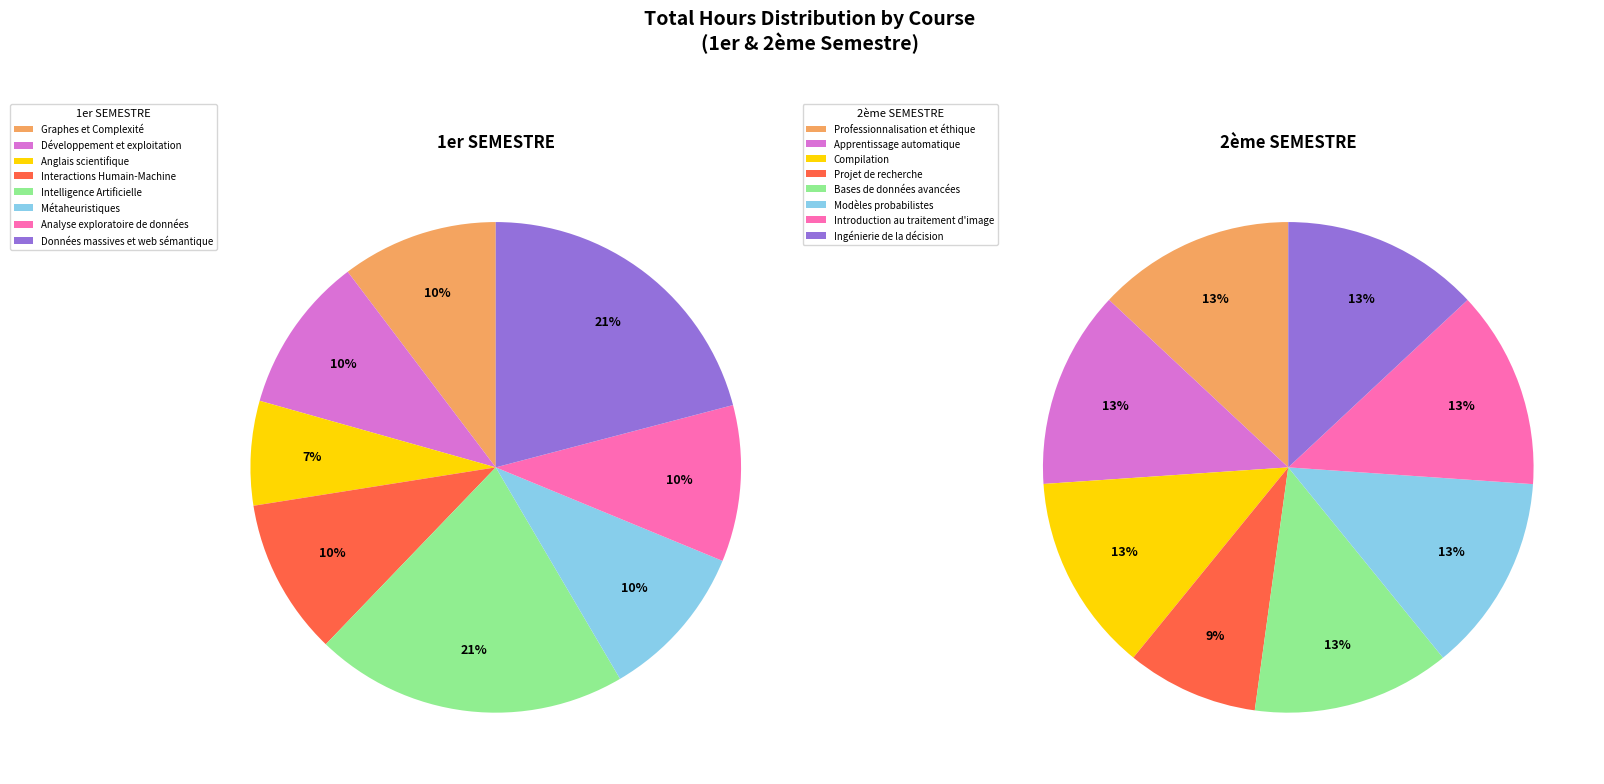

Count the number of slices in the pie.

8